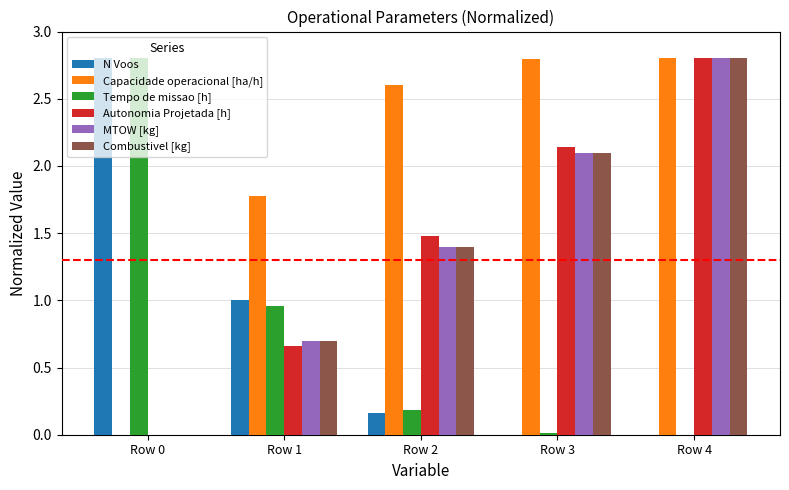

What is the difference between the Capacidade operacional [ha/h] values at Row 3 and Row 0?

2.8